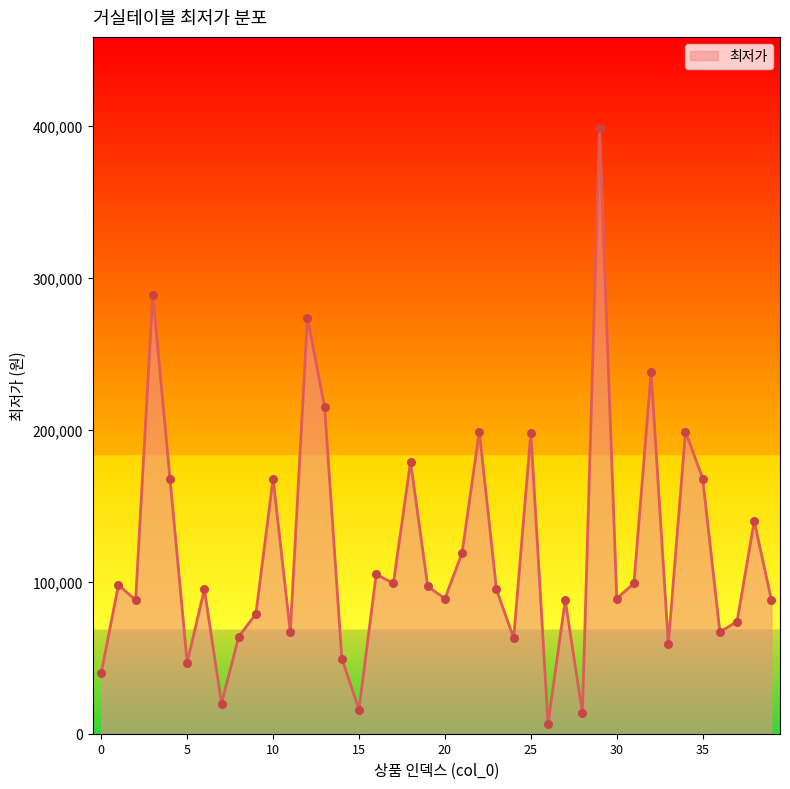

What is the maximum value shown in the chart?

399000